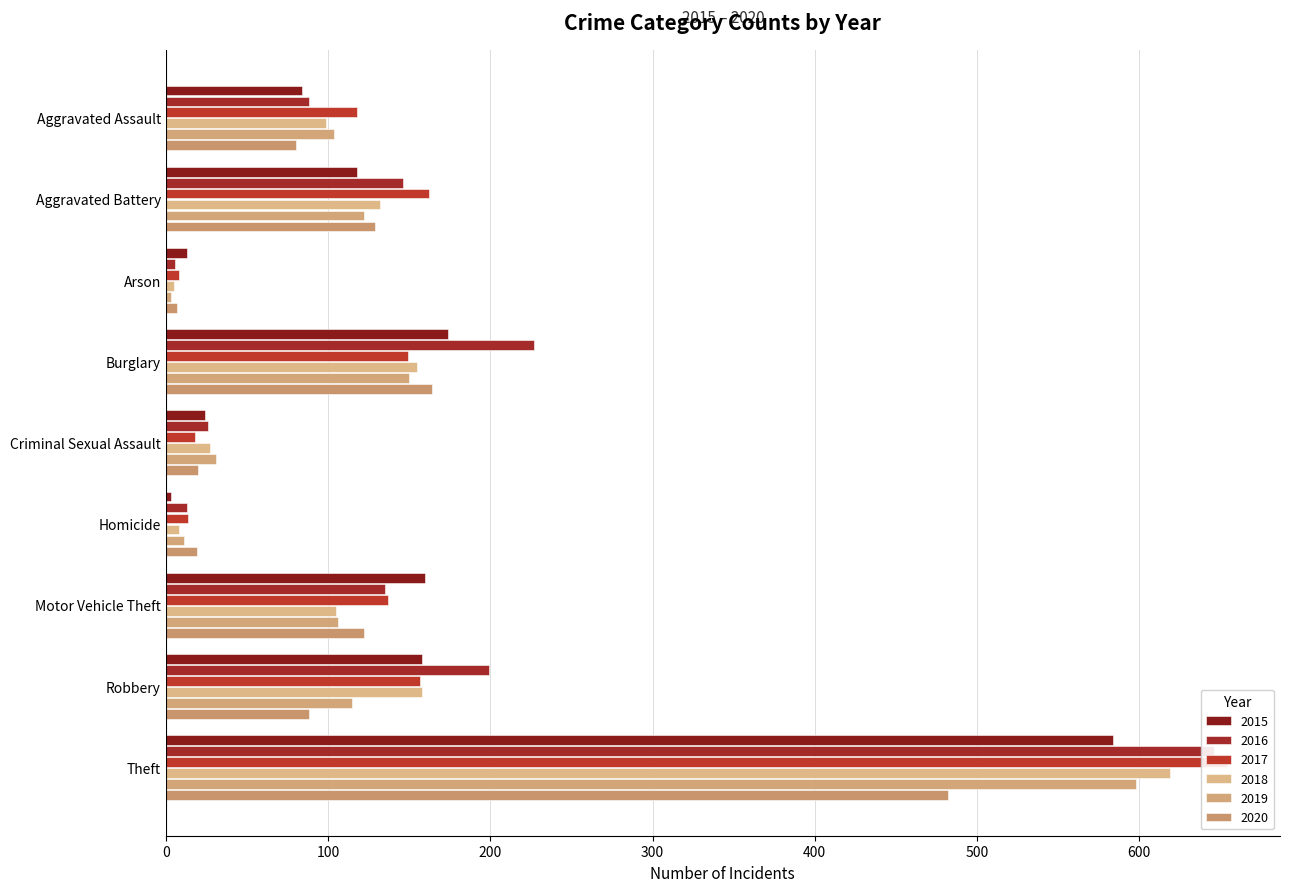

The 2017 series shows 137 at Motor Vehicle Theft. True or false?

True